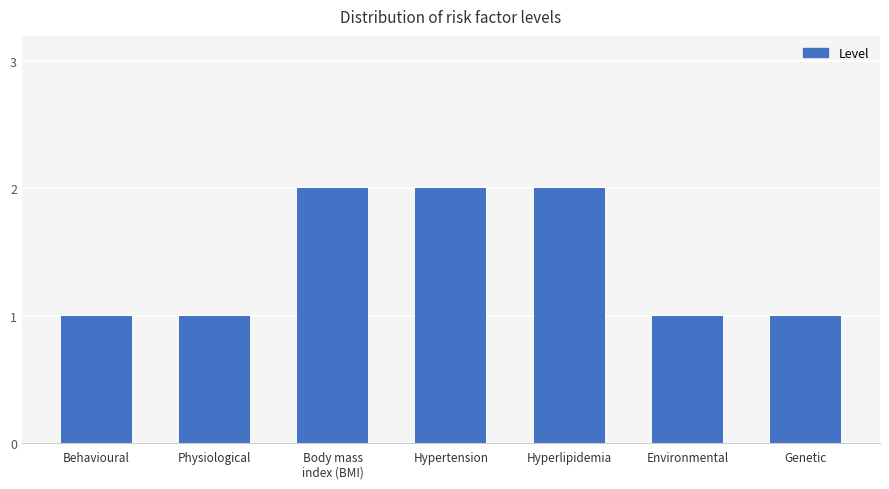

Reading left to right, extract all data points from this chart.

1	1	2	2	2	1	1